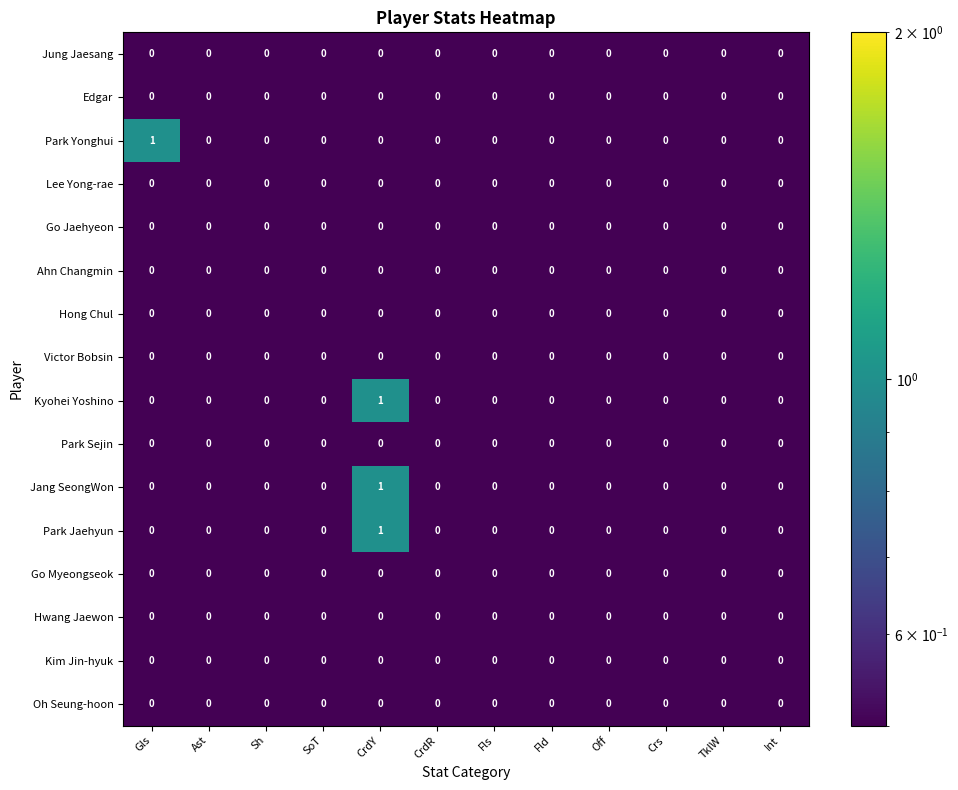

How many series are shown in this chart?

16